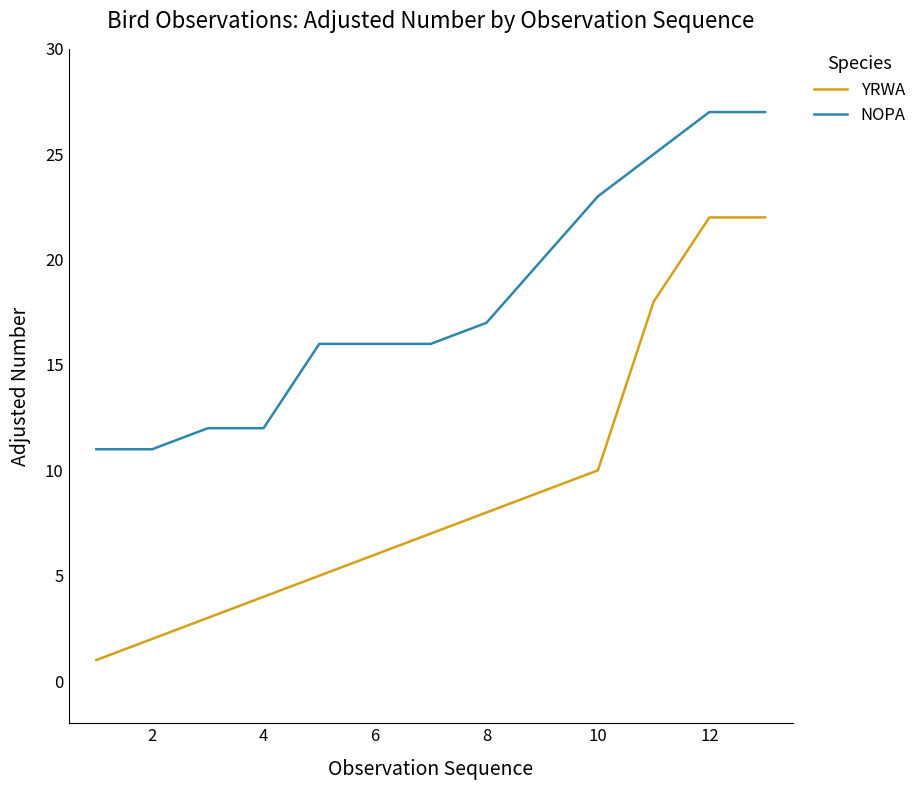

True or false: YRWA and NOPA intersect in this chart.

False